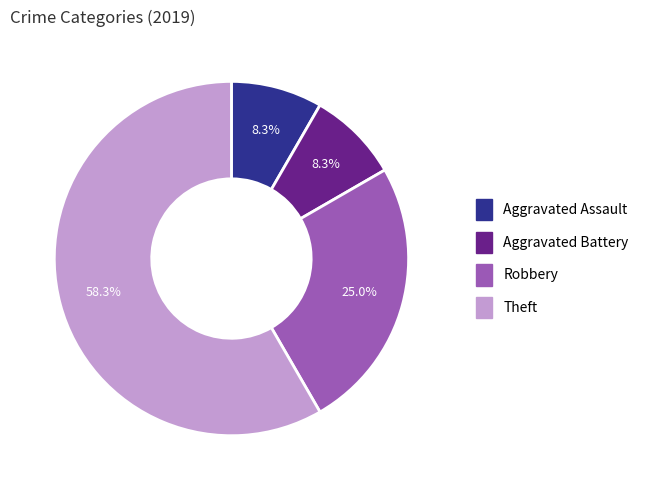

Approximately how many times larger is the value at Aggravated Assault compared to Aggravated Battery?

1.0